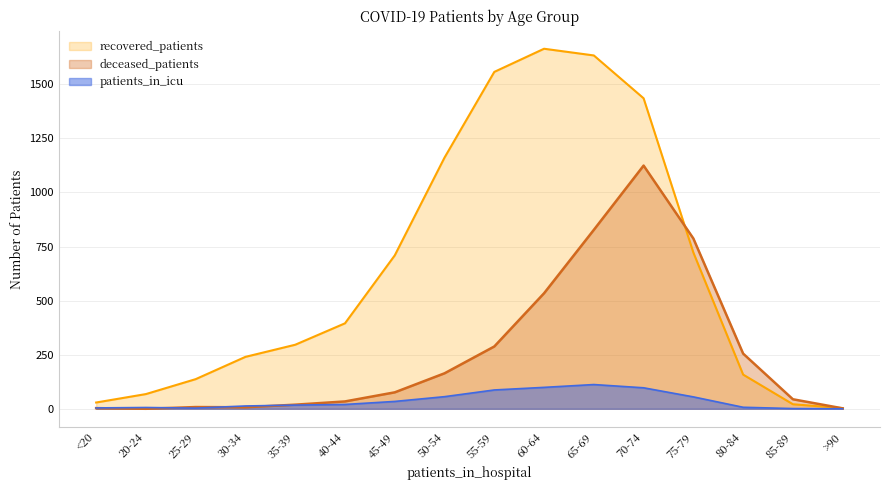

Which has a higher value, 30-34 or 35-39?

35-39